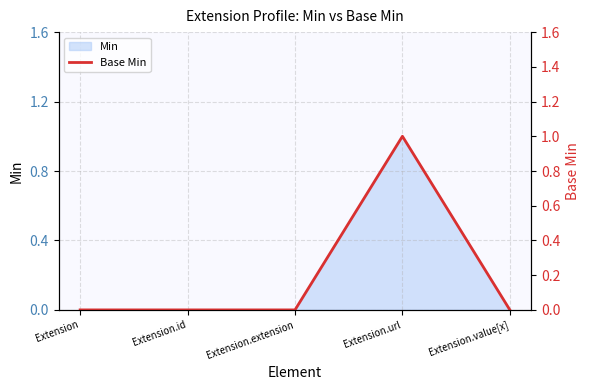

What is the difference between the maximum and minimum values?

1